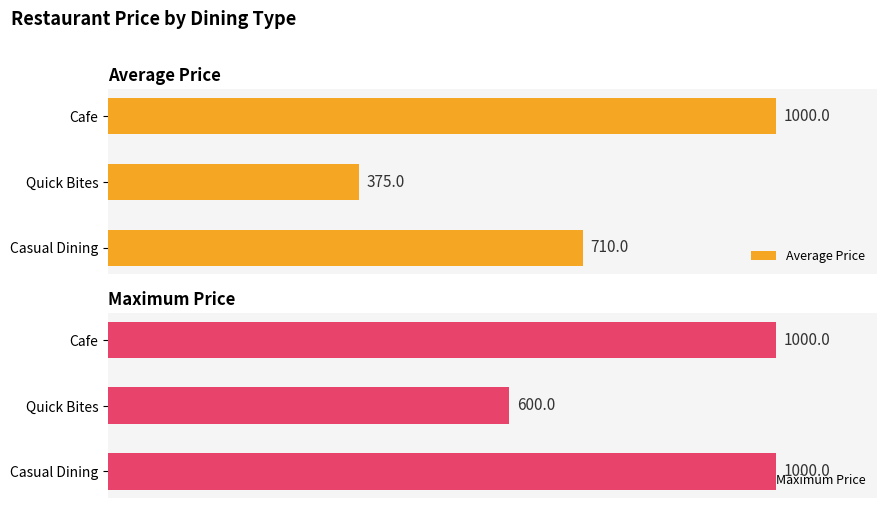

List the labels in order of Average Price value, largest first.

Cafe, Casual Dining, Quick Bites